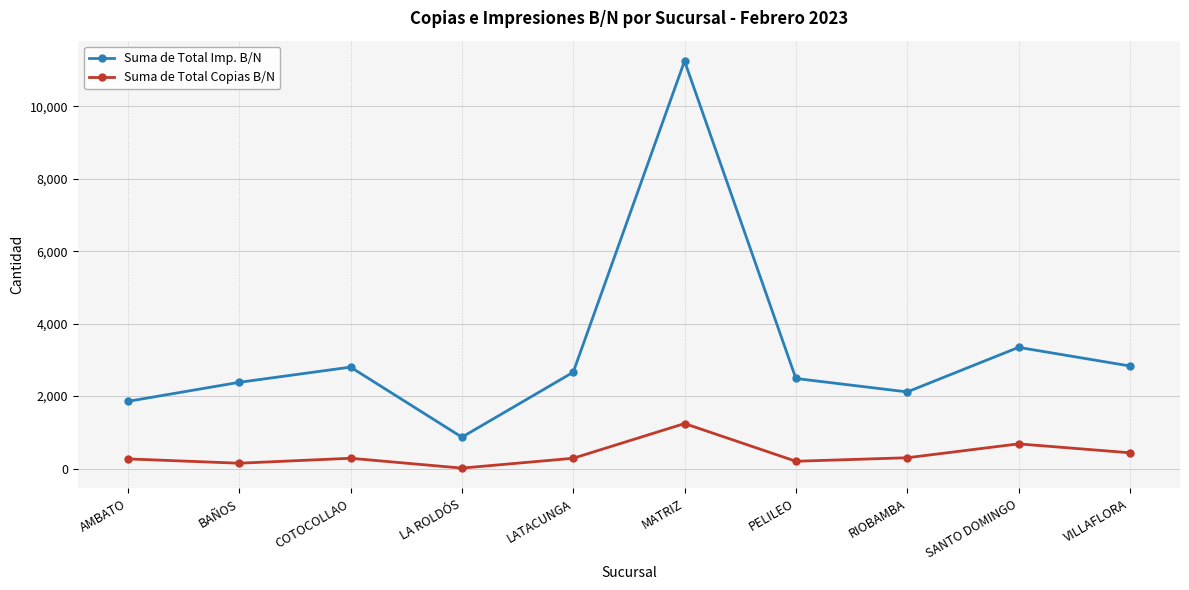

Where is the first local minimum for Suma de Total Imp. B/N?

LA ROLDÓS